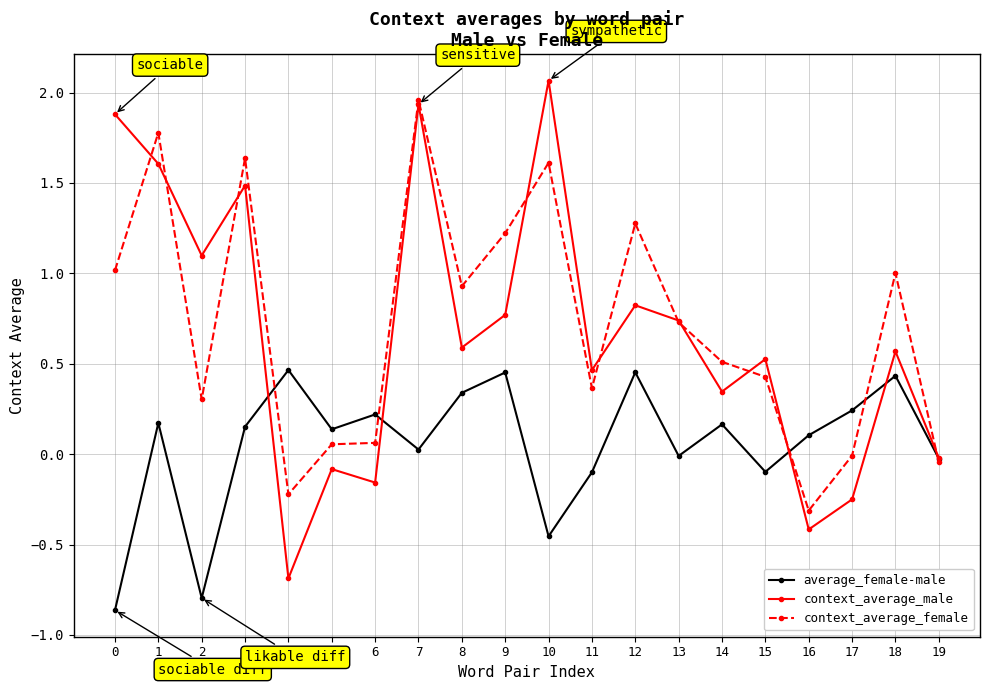

Which category has the highest value across all series?

10